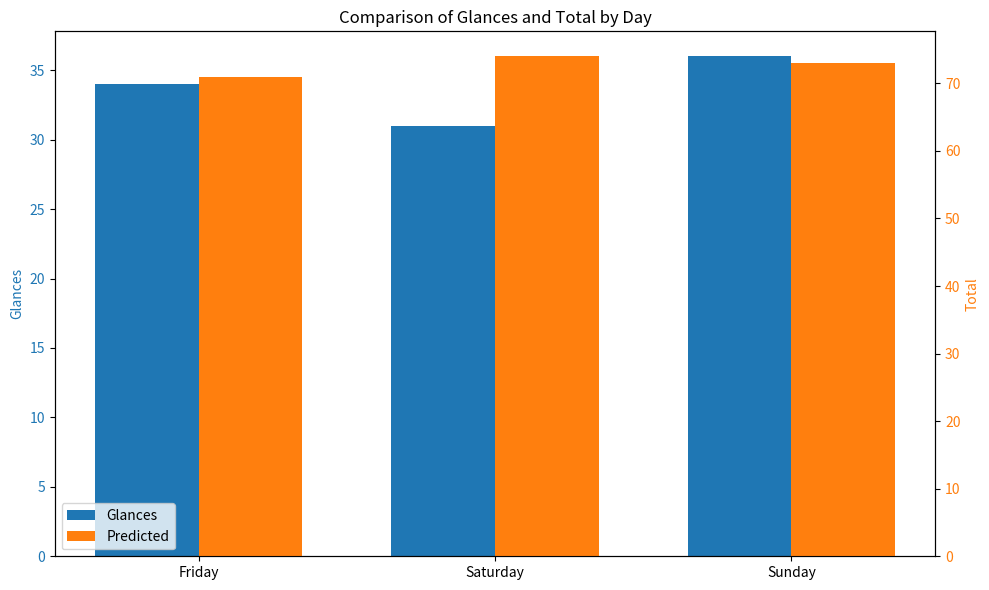

At which label is Predicted closest to 72?

Friday